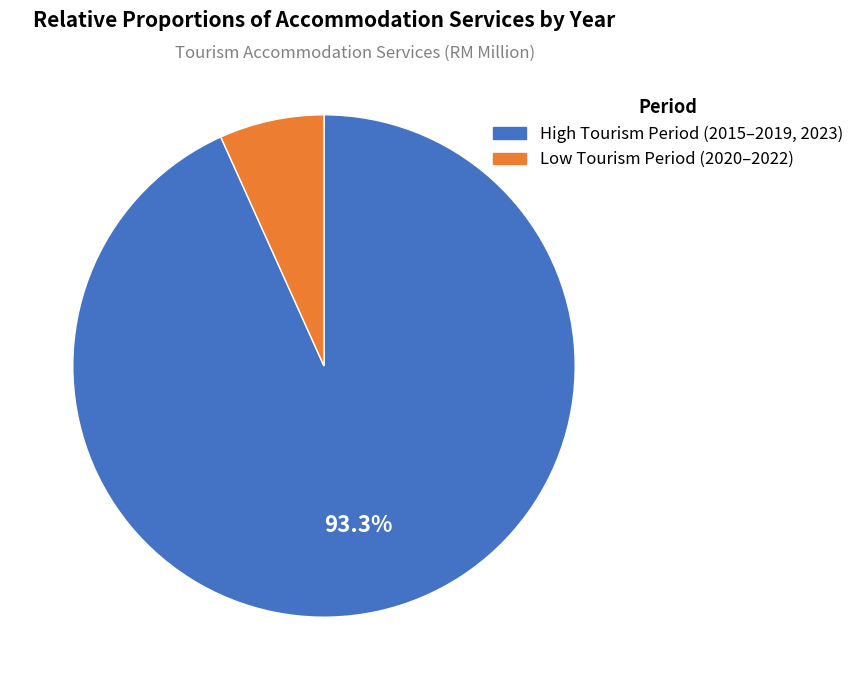

Is there a majority slice in this chart?

Yes